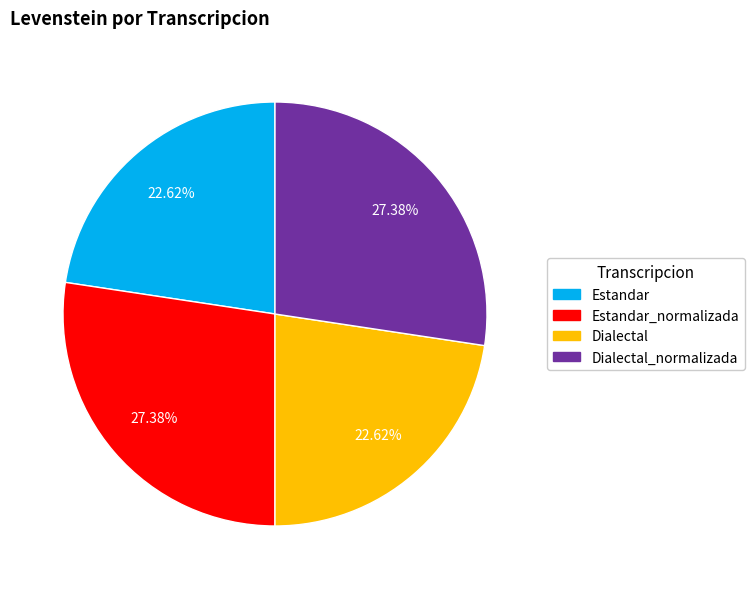

How many segments does this pie chart have?

4